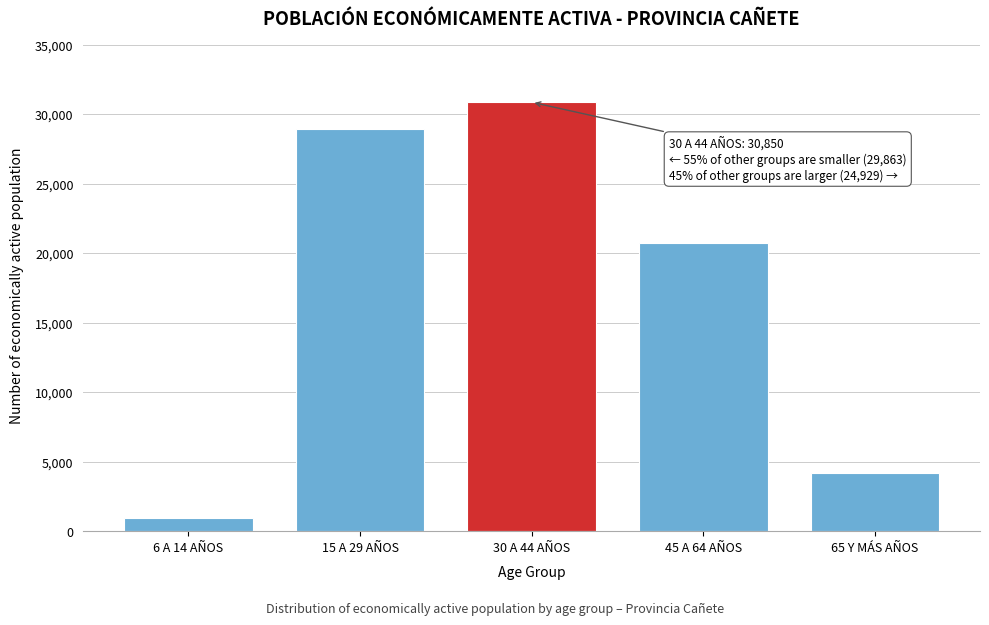

Reading left to right, what are all the values shown in this chart?

6 A 14 AÑOS=970	15 A 29 AÑOS=28893	30 A 44 AÑOS=30850	45 A 64 AÑOS=20716	65 Y MÁS AÑOS=4213